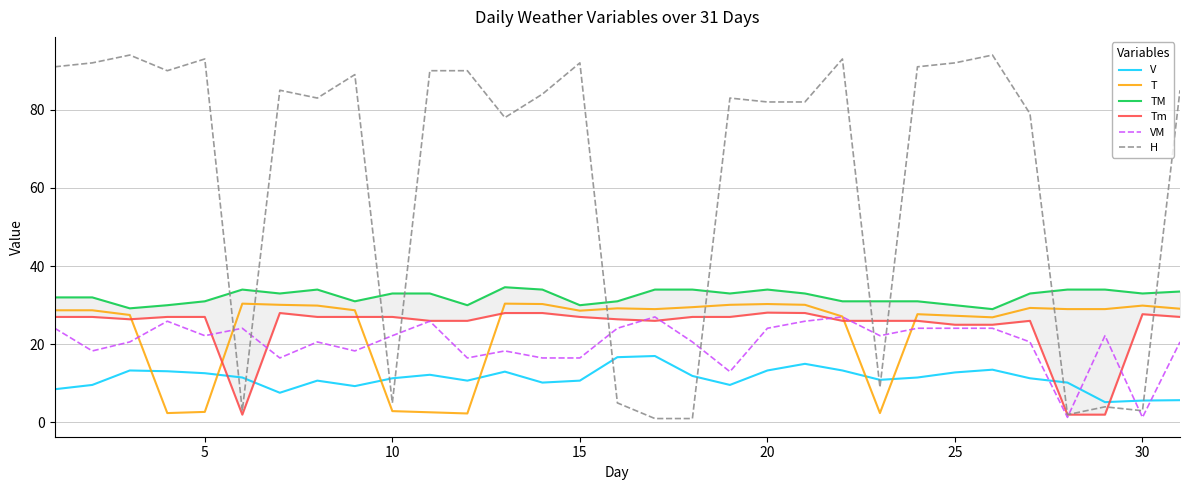

What are all the series names shown in the legend?

V, T, TM, Tm, VM, H